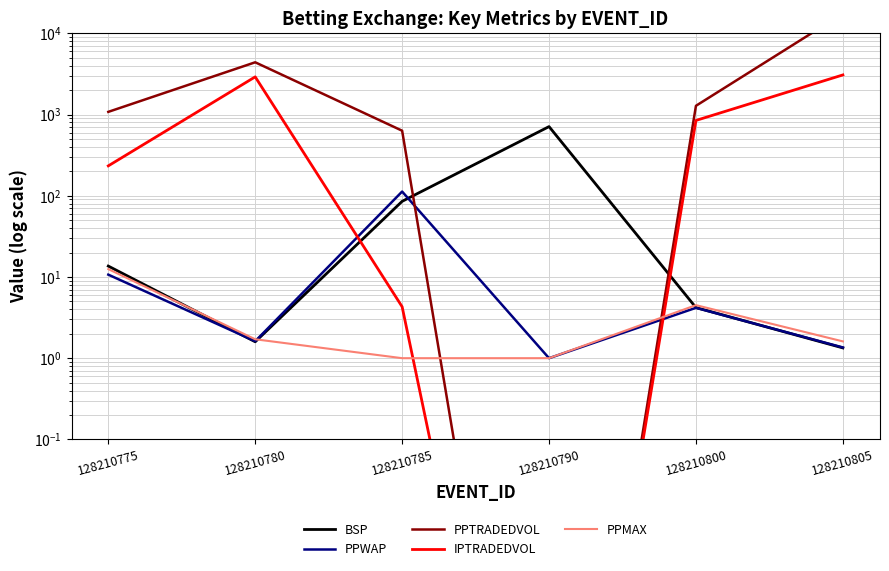

Count the number of data series in this chart.

5